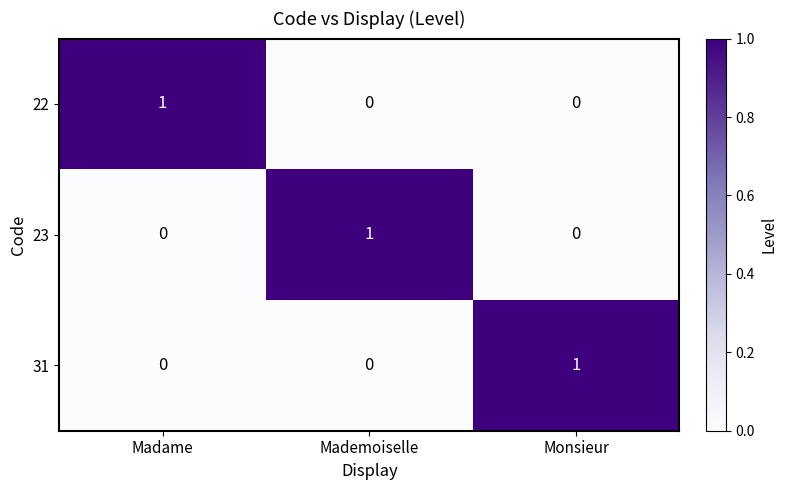

Count the 23 values in the range 0 to 1.

3